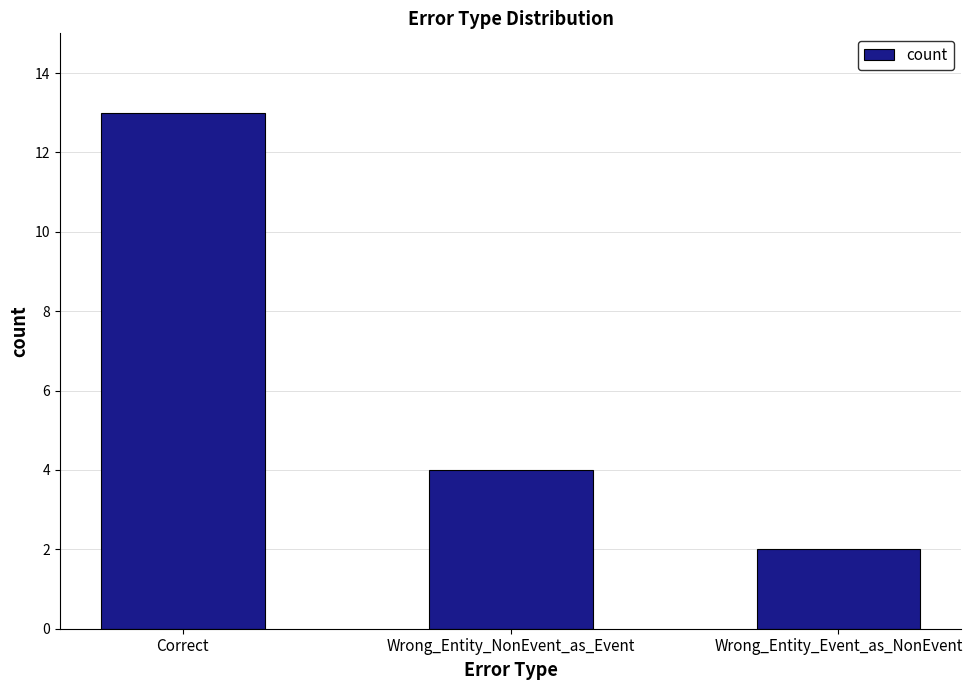

What is the average value?

6